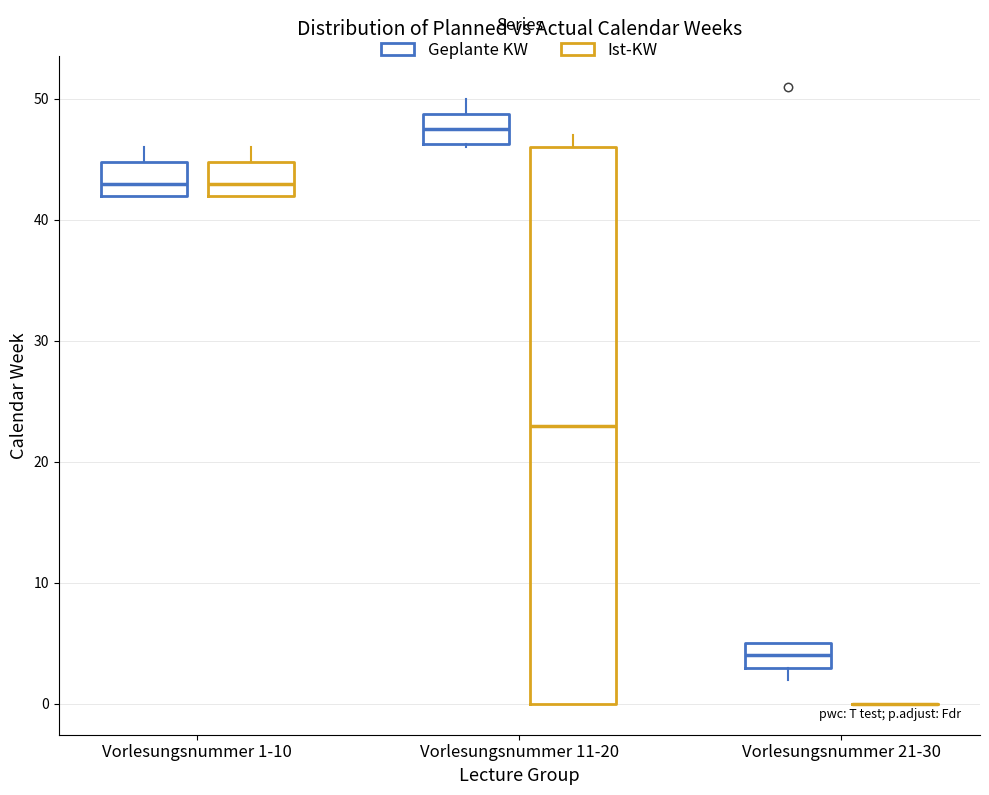

Where does the median line of the box for Vorlesungsnummer 1-10 (Geplante KW) sit on the y-axis? The values are not printed on the chart, so give them approximately, as read against the axis.

43